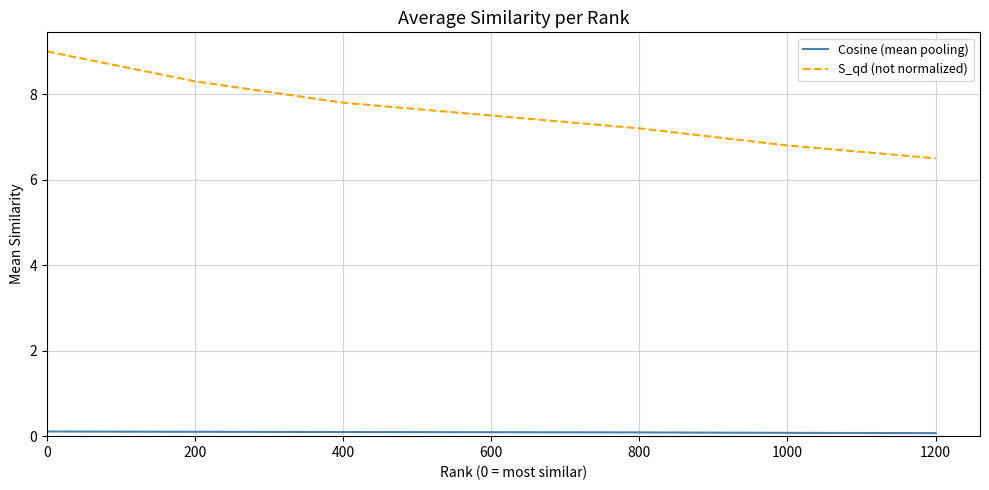

Reading right to left, extract all data points from this chart.

Cosine (mean pooling): 1200=0.1	1000=0.1	800=0.1	600=0.1	400=0.1	200=0.1	0=0.1
S_qd (not normalized): 1200=6.5	1000=6.8	800=7.2	600=7.5	400=7.8	200=8.3	0=9.0